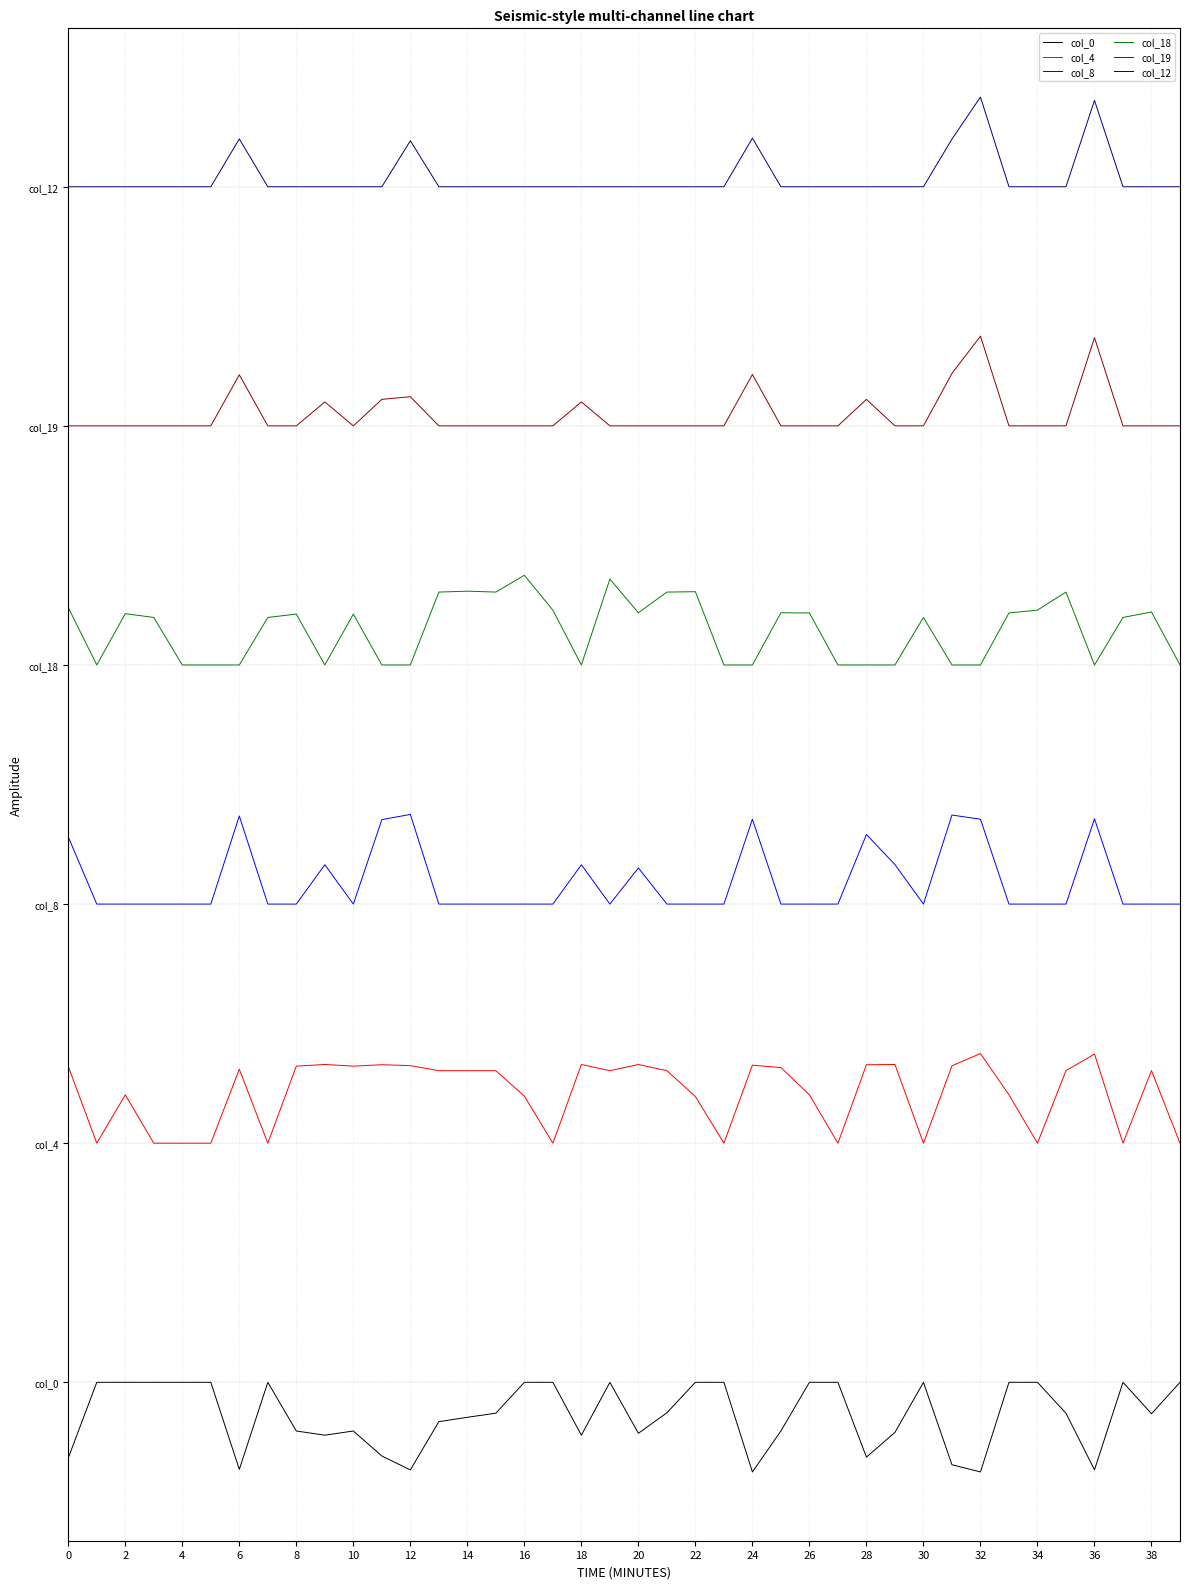

Which category has the lowest value across all series?

24